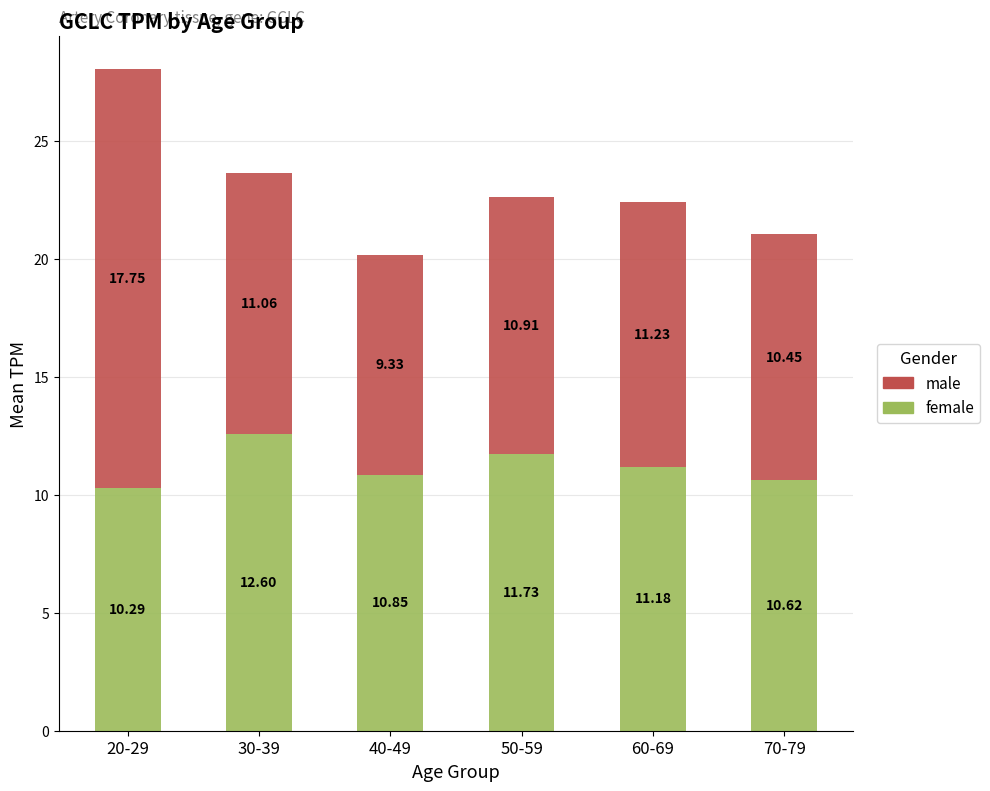

At which category is the sum across all series the highest?

20-29